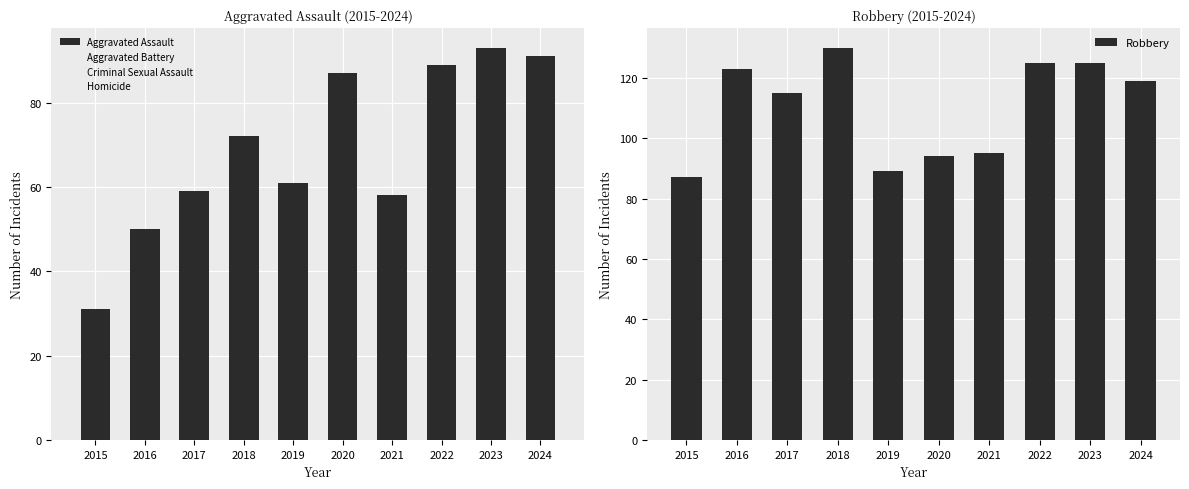

How many groups of bars are there?

10